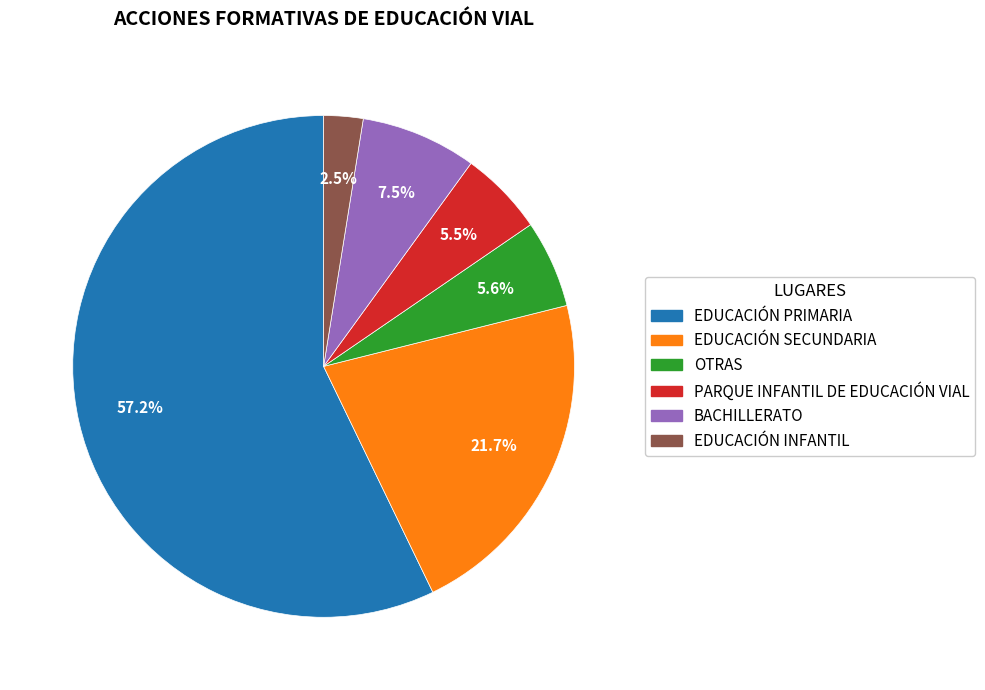

Between BACHILLERATO and OTRAS, which is larger?

BACHILLERATO